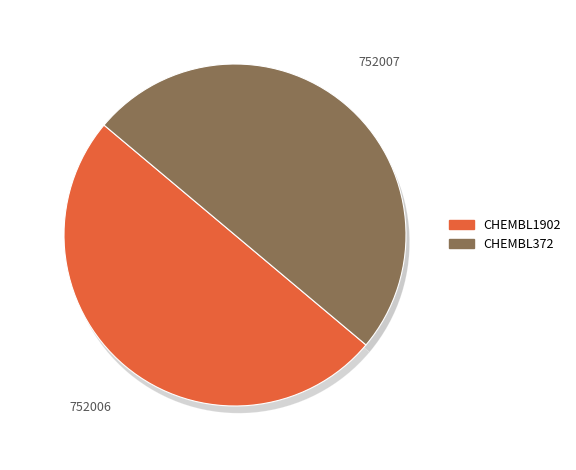

Which category accounts for the majority?

CHEMBL372